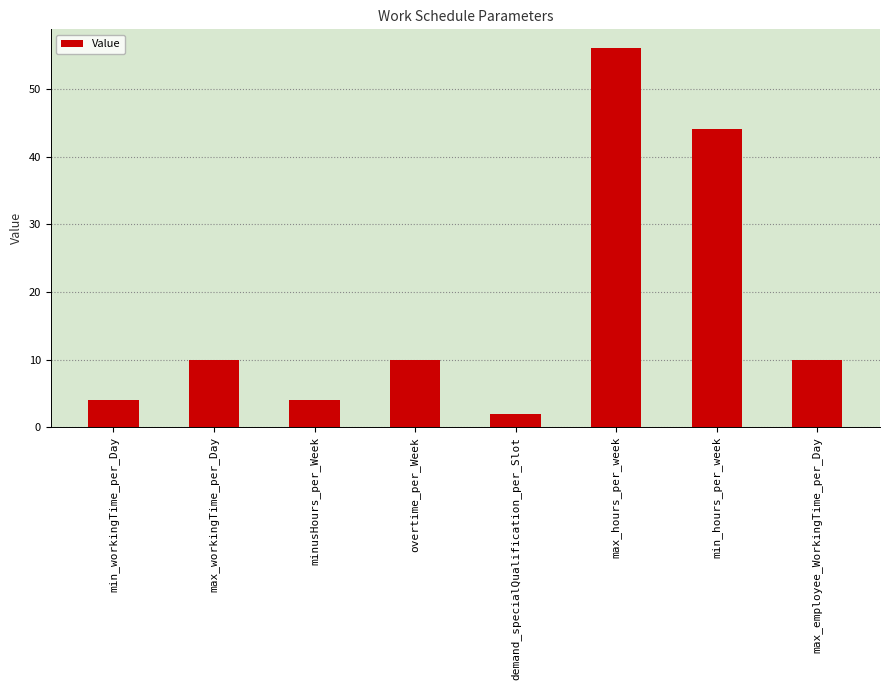

True or false: the data shows 13 at max_employee_WorkingTime_per_Day.

False